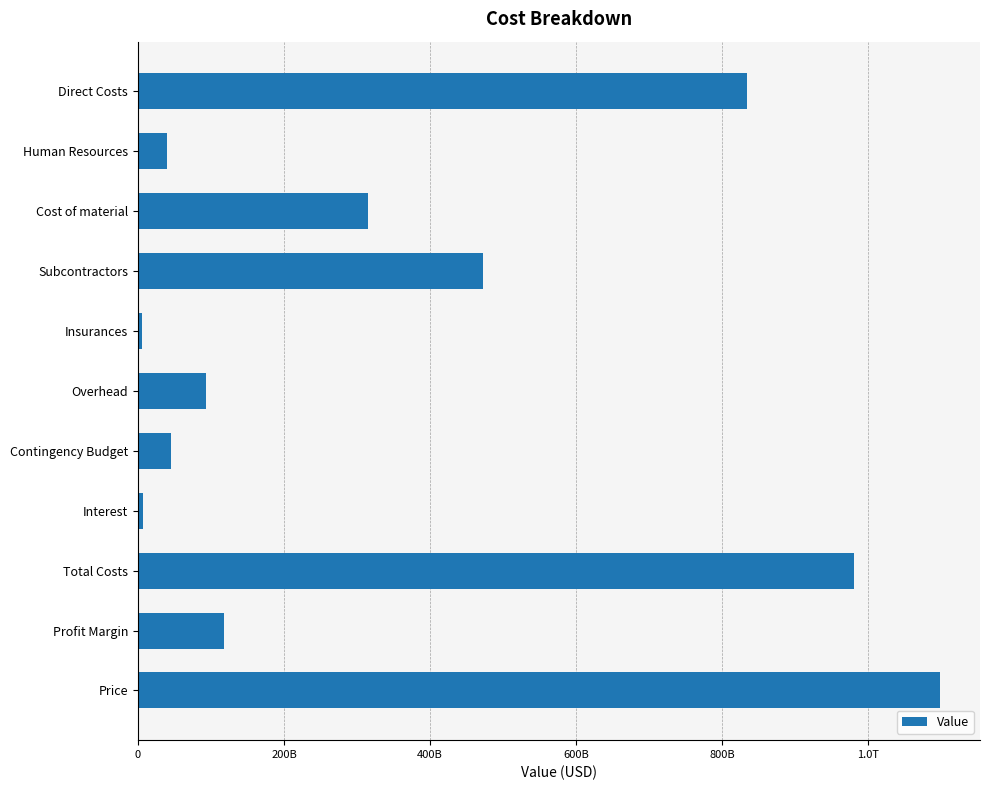

Are the bars horizontal?

Yes